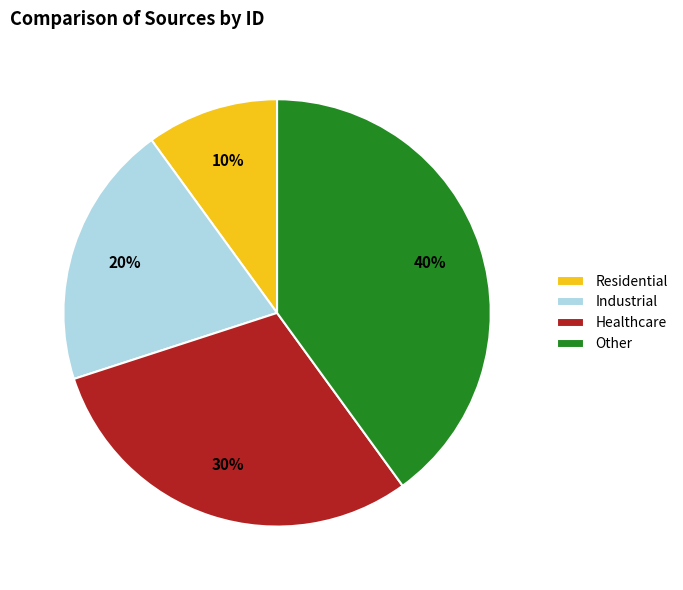

Is it true that Industrial is 8% of the pie?

False